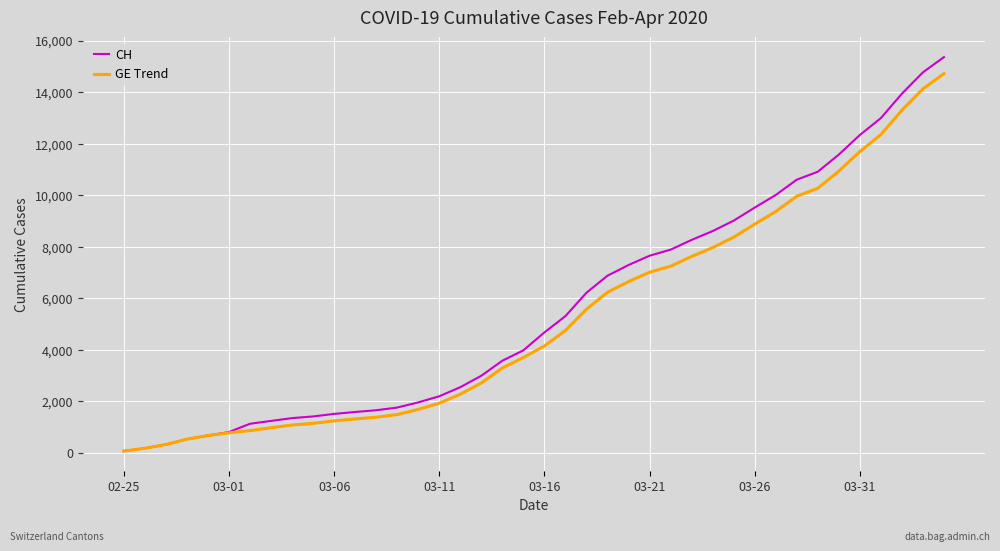

How many lines are shown in the chart?

2